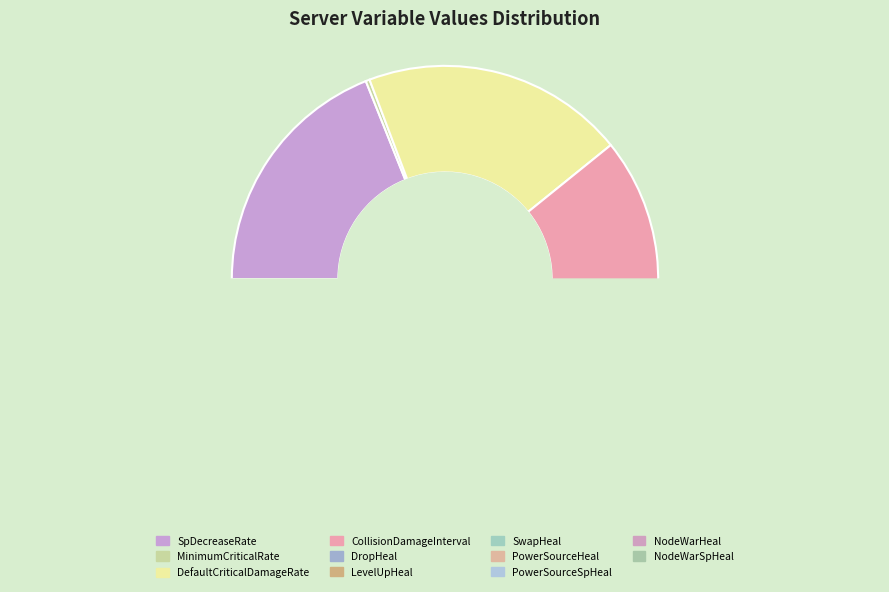

What is the smallest slice in the pie chart?

MinimumCriticalRate